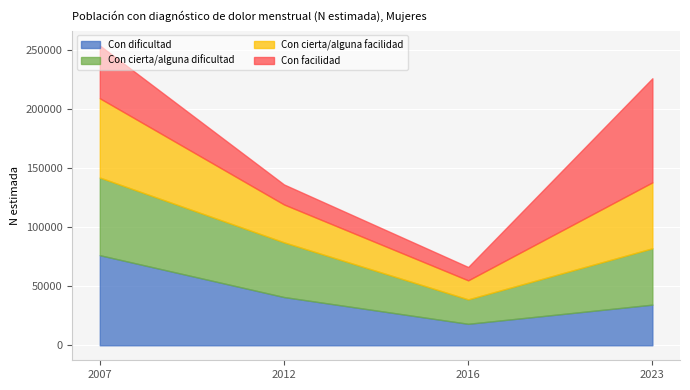

True or false: Con cierta/alguna facilidad and Con facilidad cross at least once.

True